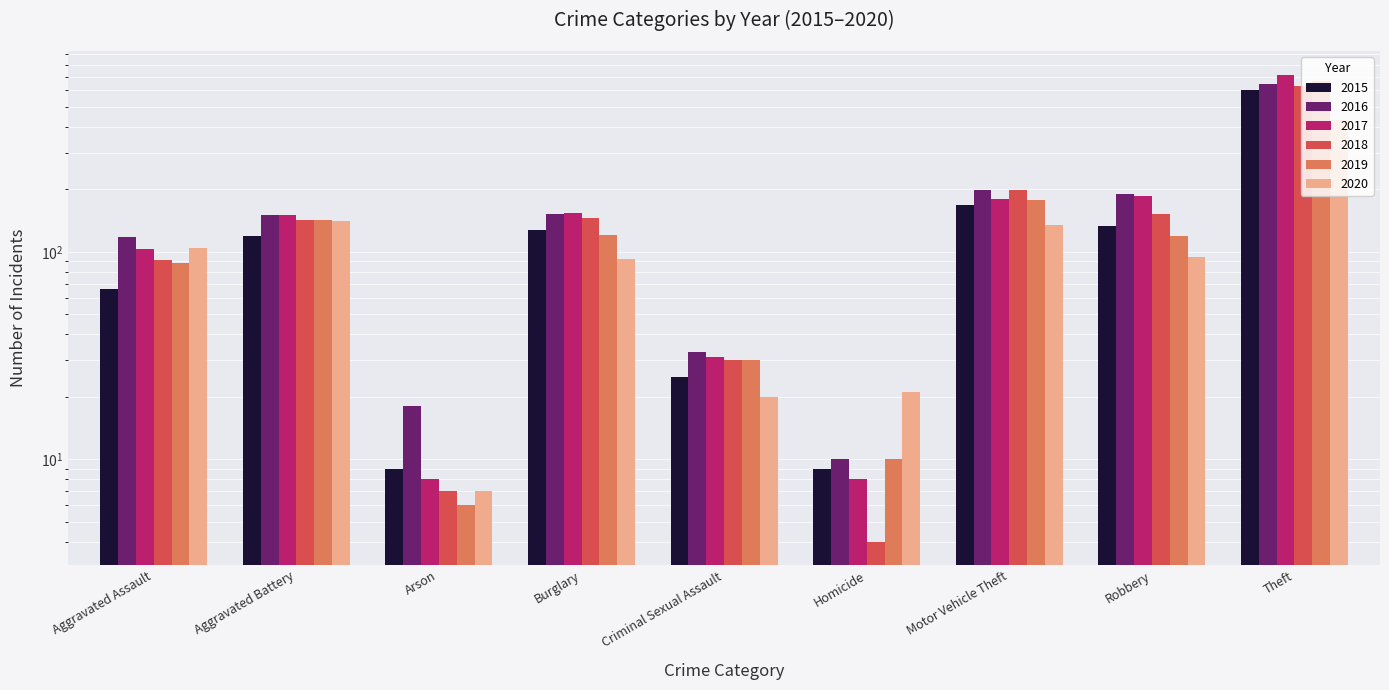

Are the bars grouped side by side (vs. stacked)?

Yes